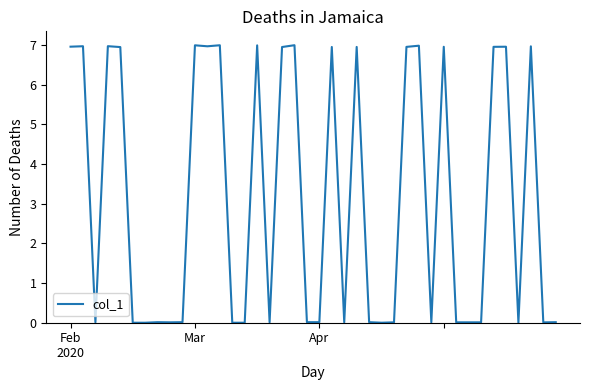

What is the difference between the maximum and minimum values?

7.0